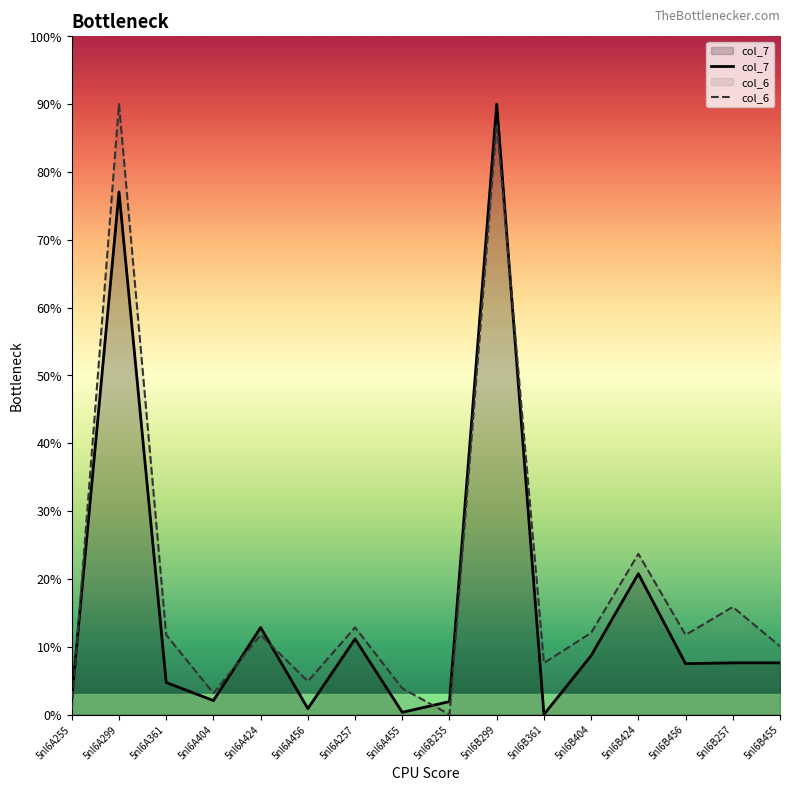

At 5nl6A299, list the series in order from largest to smallest.

col_6, col_7